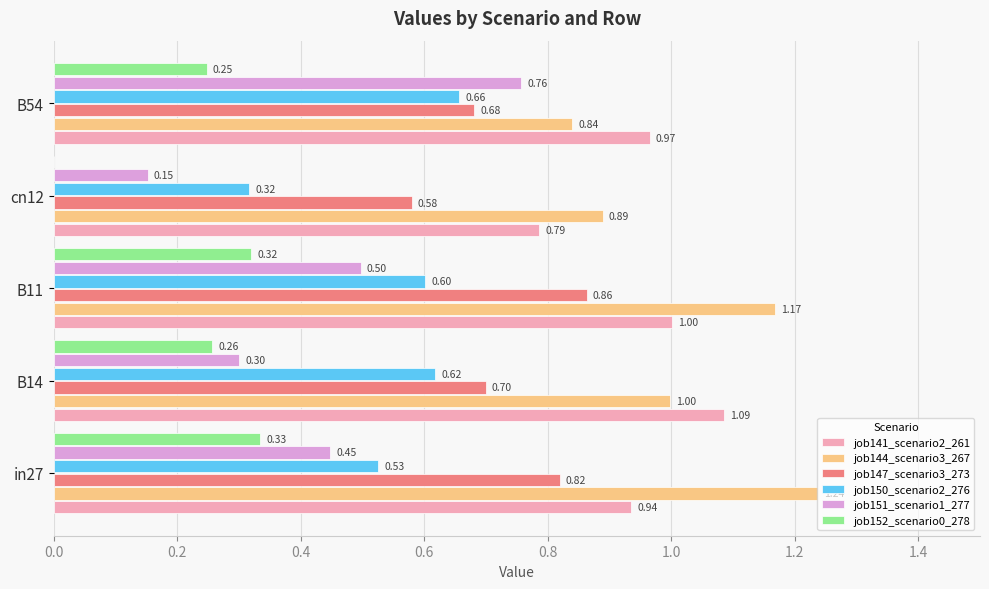

Is the value of job152_scenario0_278 at B14 greater than the value of job151_scenario1_277 at in27?

No